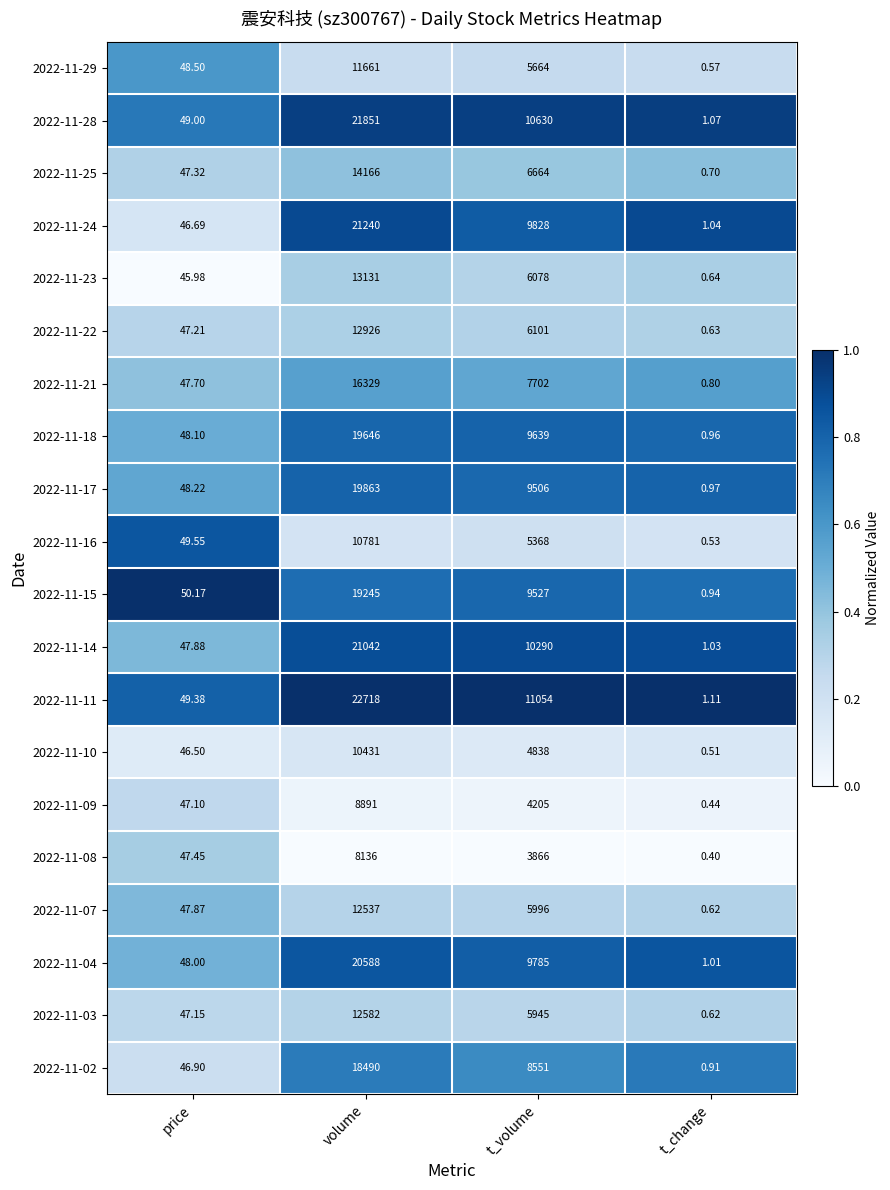

Which category has the highest value across all series?

volume